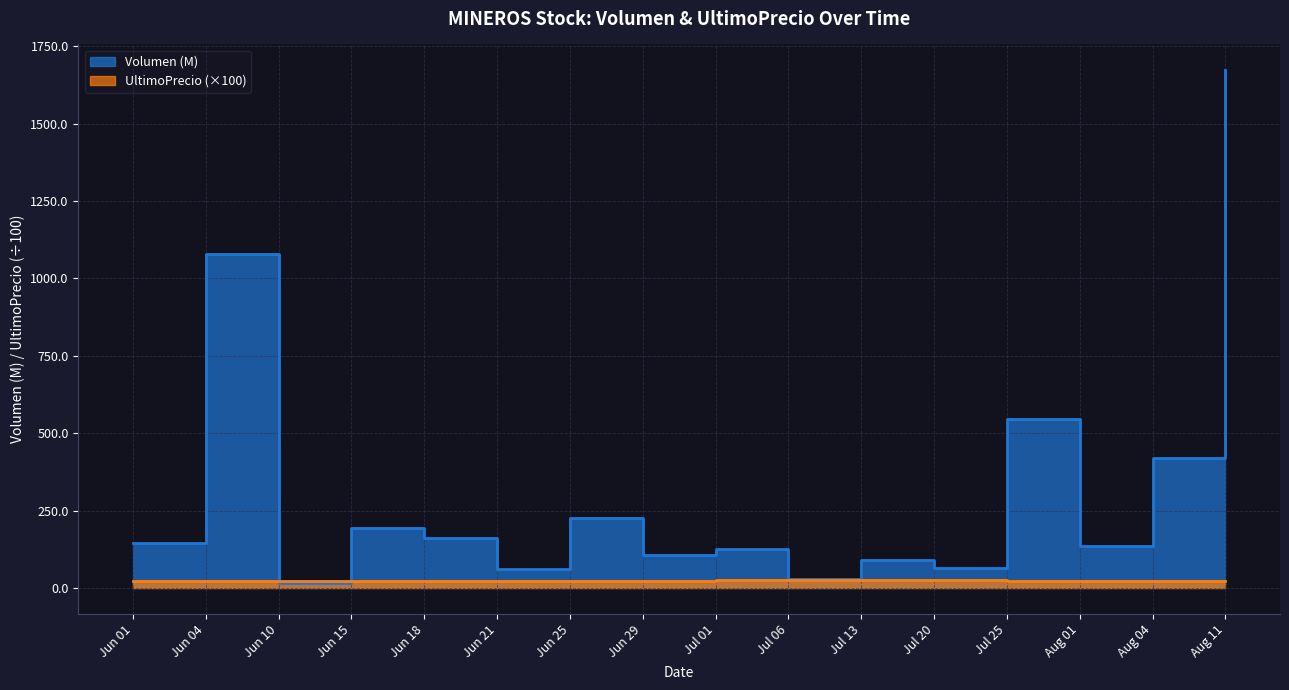

What is the average value of the UltimoPrecio series?

24.2